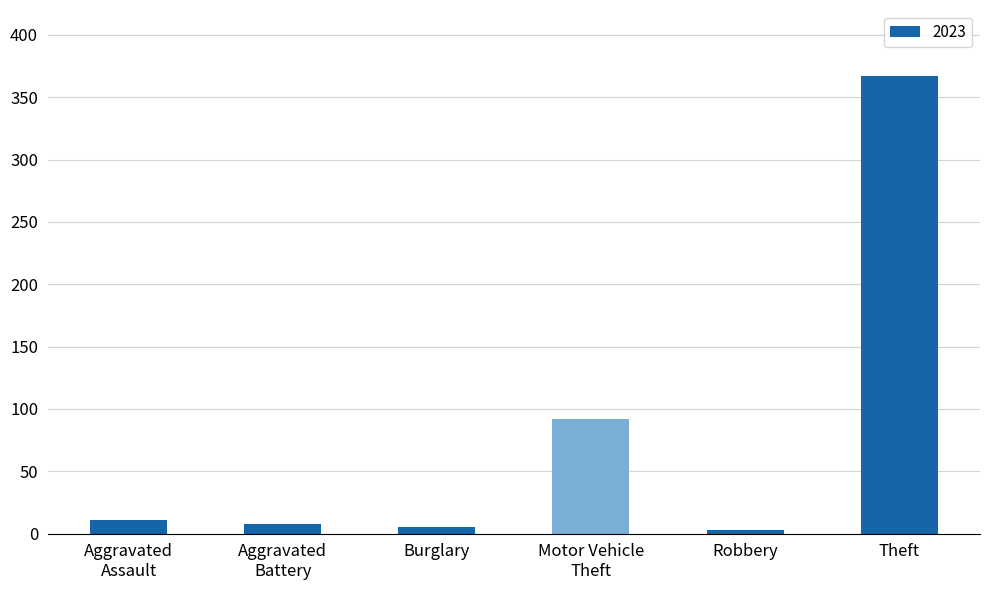

What is the maximum value shown in the chart?

367